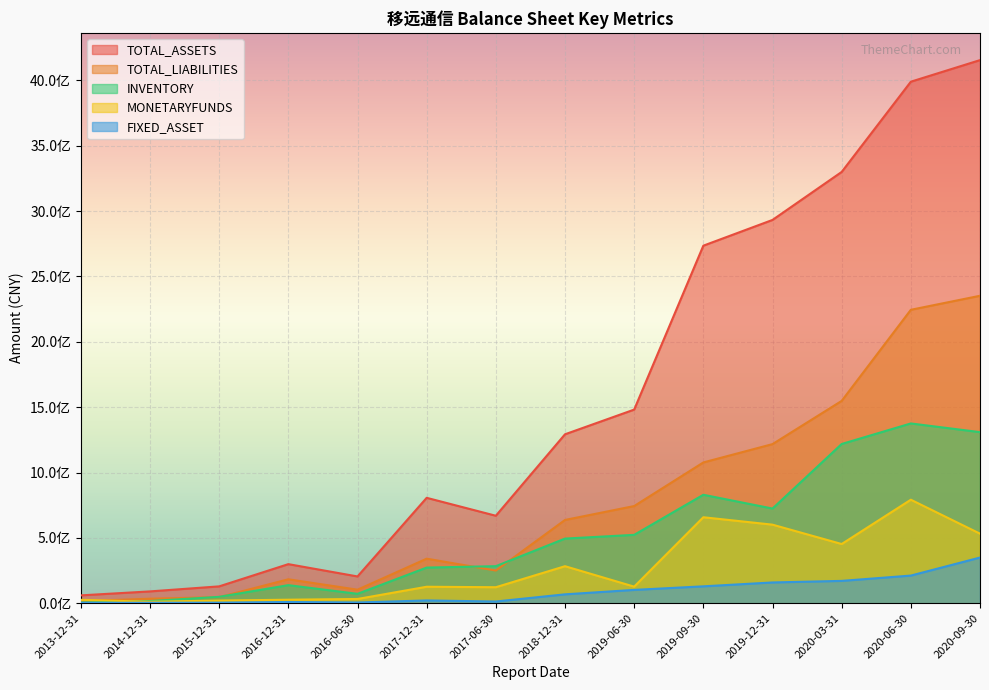

At which label does INVENTORY reach its minimum?

2013-12-31